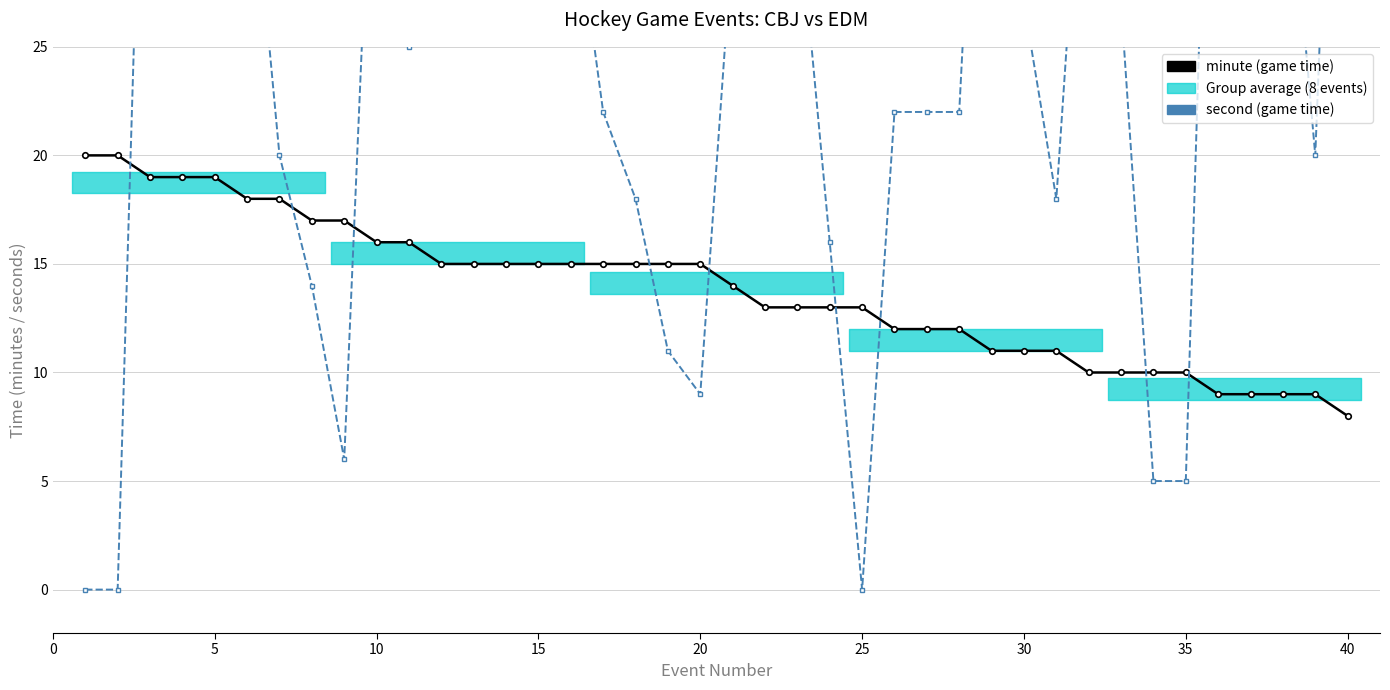

Read the minute (game time) value at 0.

20